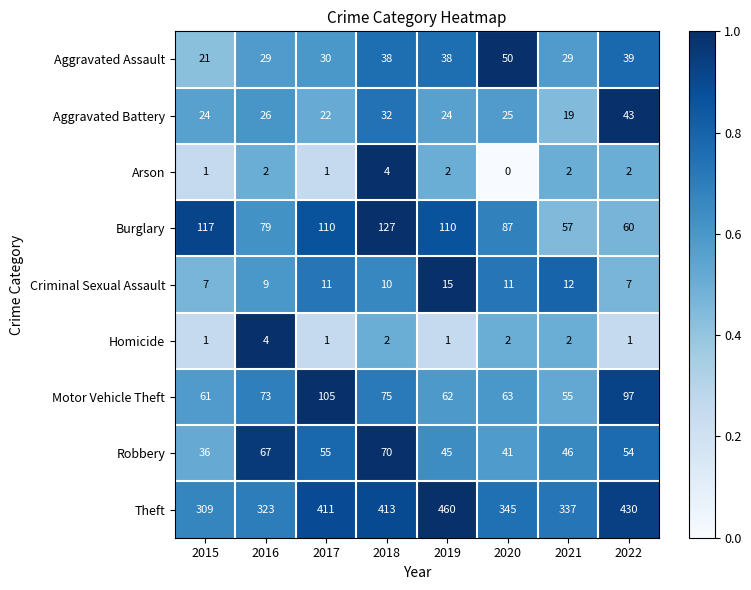

Is it true that Burglary equals 60 at 2022?

True